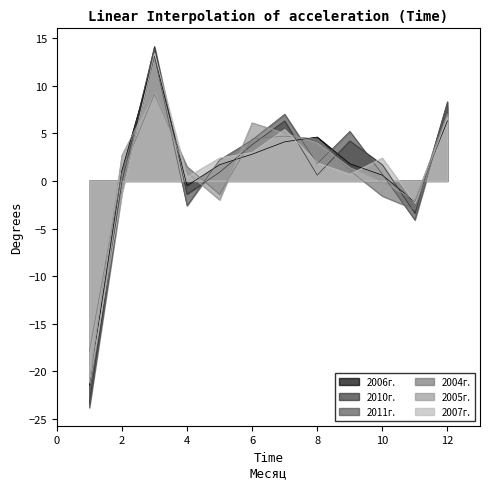

What is the value of the 2007г. point at the 2nd from the left?

-1.3